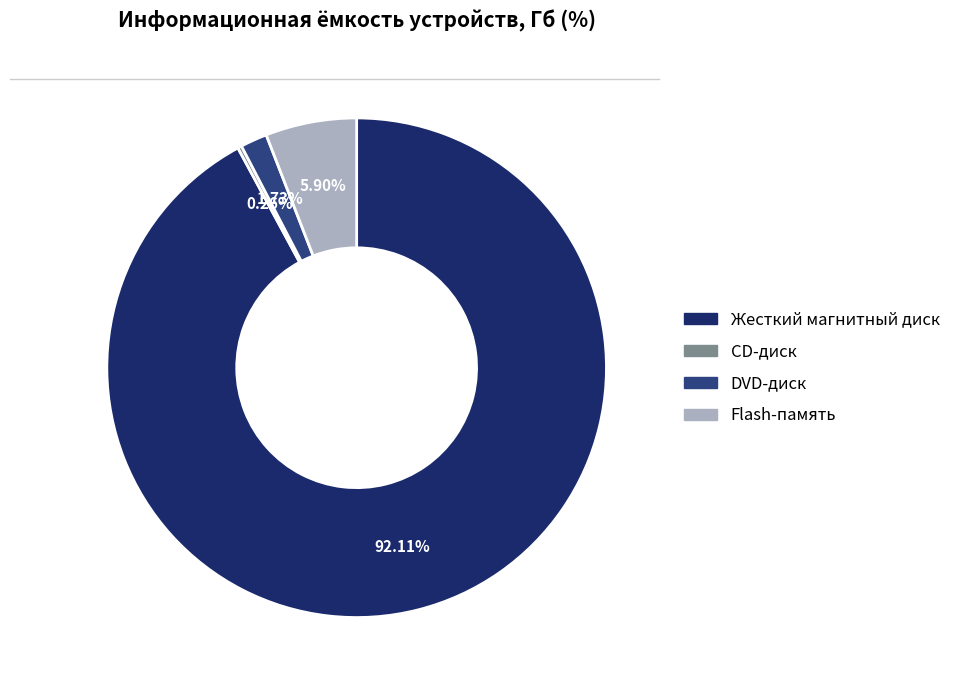

Does any single category account for the majority?

Yes